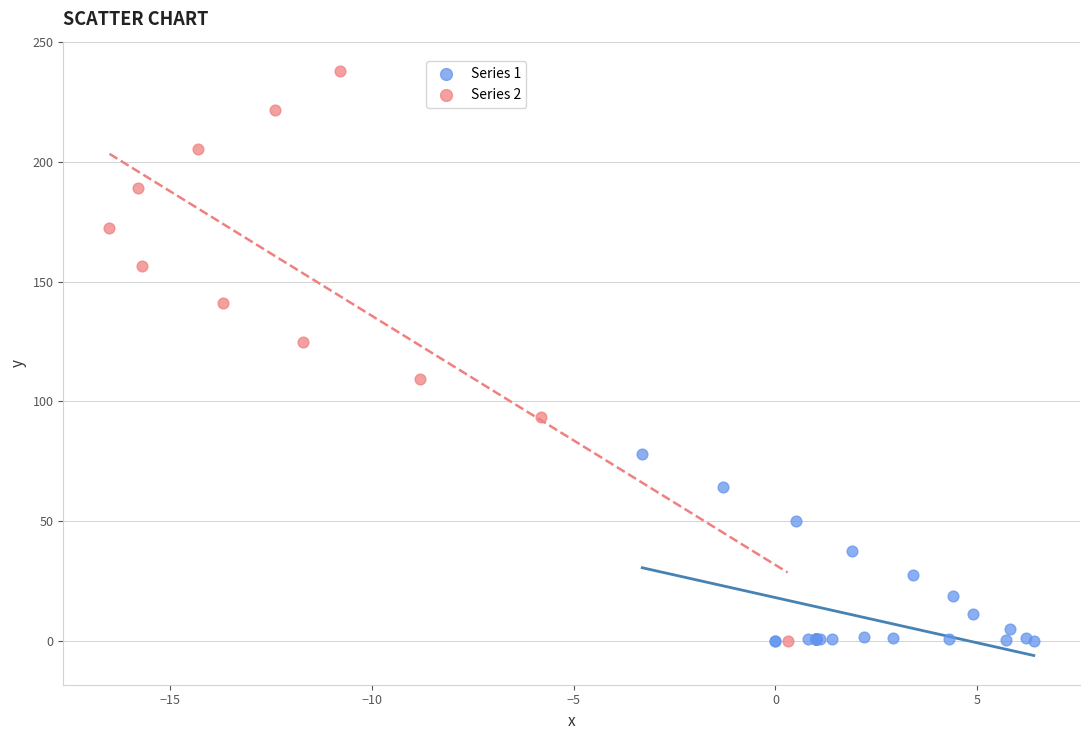

Which series reaches the maximum Y coordinate?

Series 2